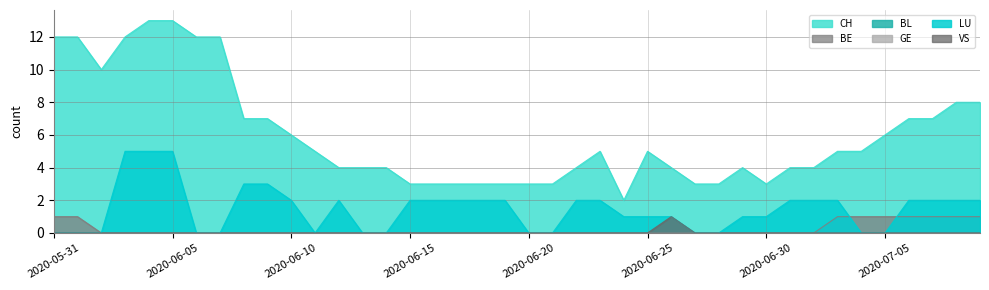

How many values in BE are above zero?

9